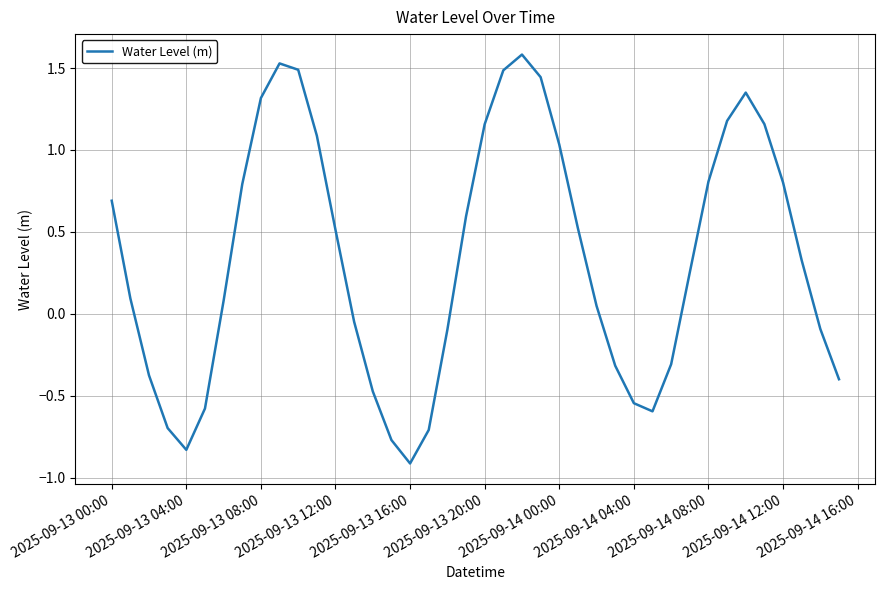

What is the minimum value shown in the chart?

-0.9